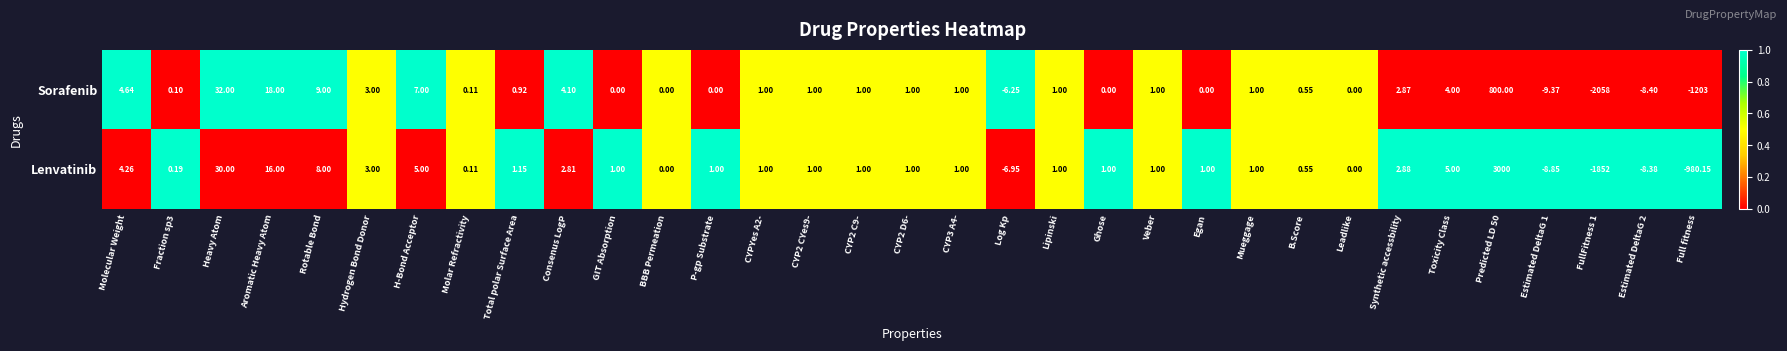

Where does the Sorafenib series first go above 1?

Molecular Weight